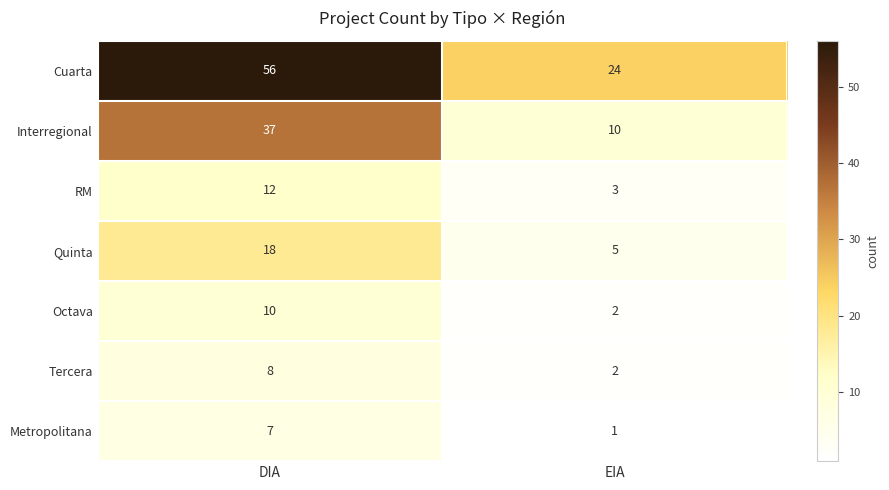

What is the highest value of the Octava series?

10